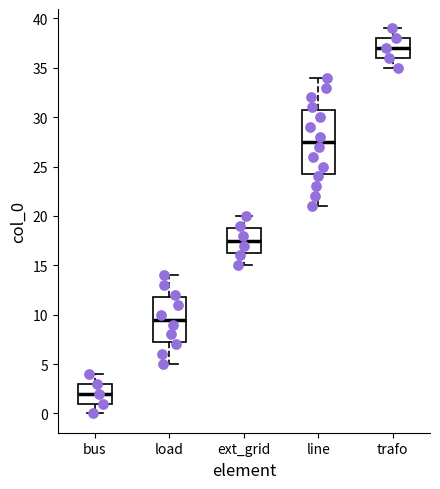

Where does the median line of the box for load sit on the y-axis? The values are not printed on the chart, so give them approximately, as read against the axis.

9.5